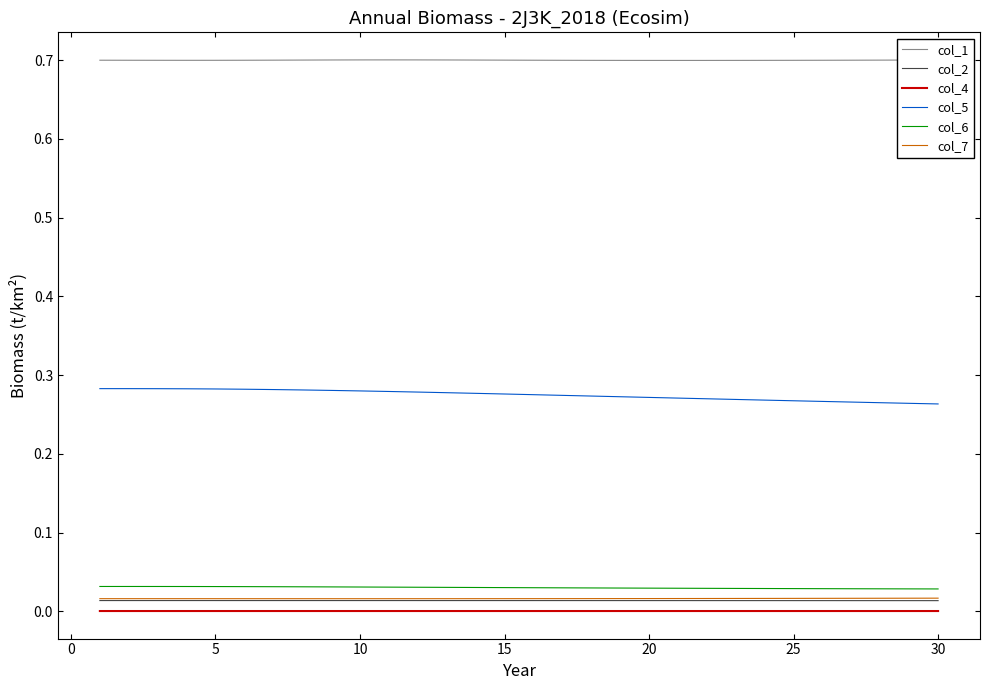

True or false: col_4 and col_6 cross at least once.

False